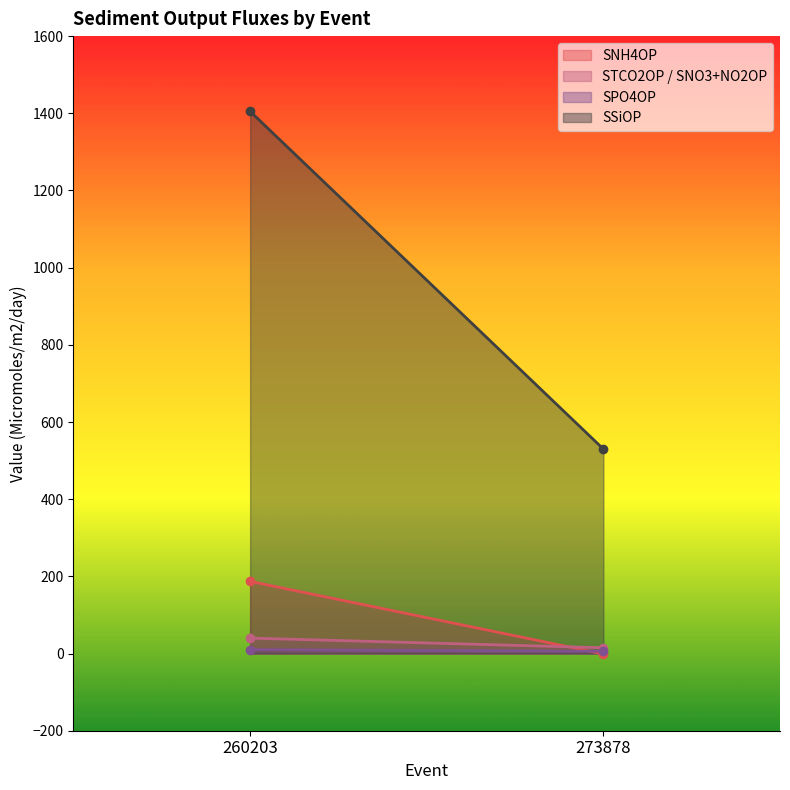

How many SNH4OP values are between -1 and 187?

2